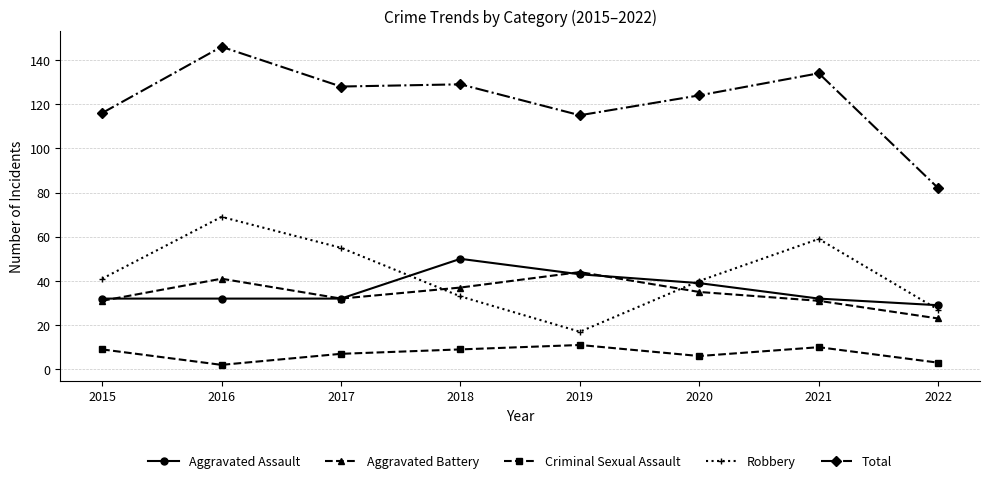

True or false: Total and Aggravated Battery intersect in this chart.

False